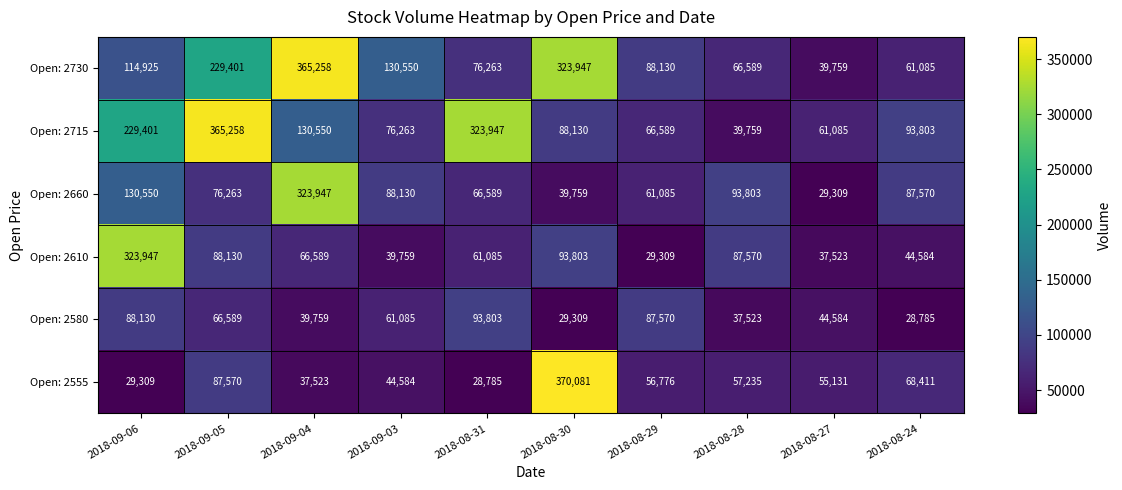

Is it true that Open: 2610 equals 163906 at 2018-09-06?

False